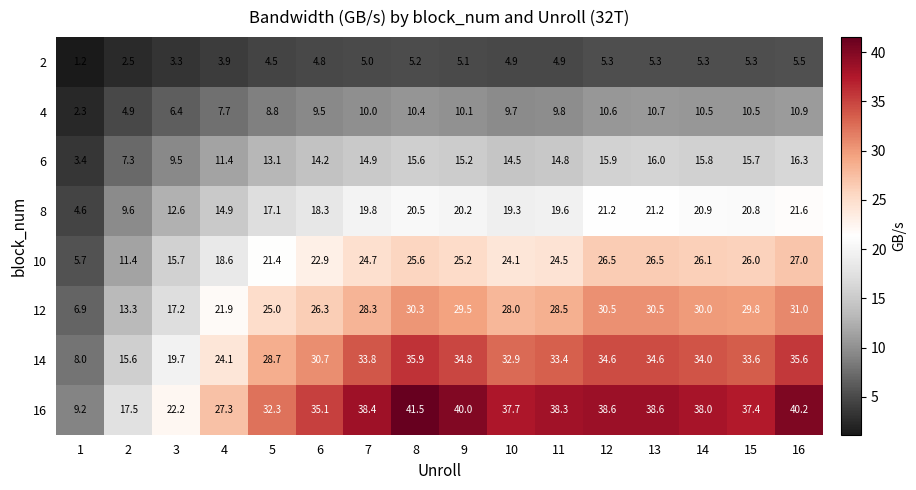

What is the difference between the highest and lowest values at 4?

23.4